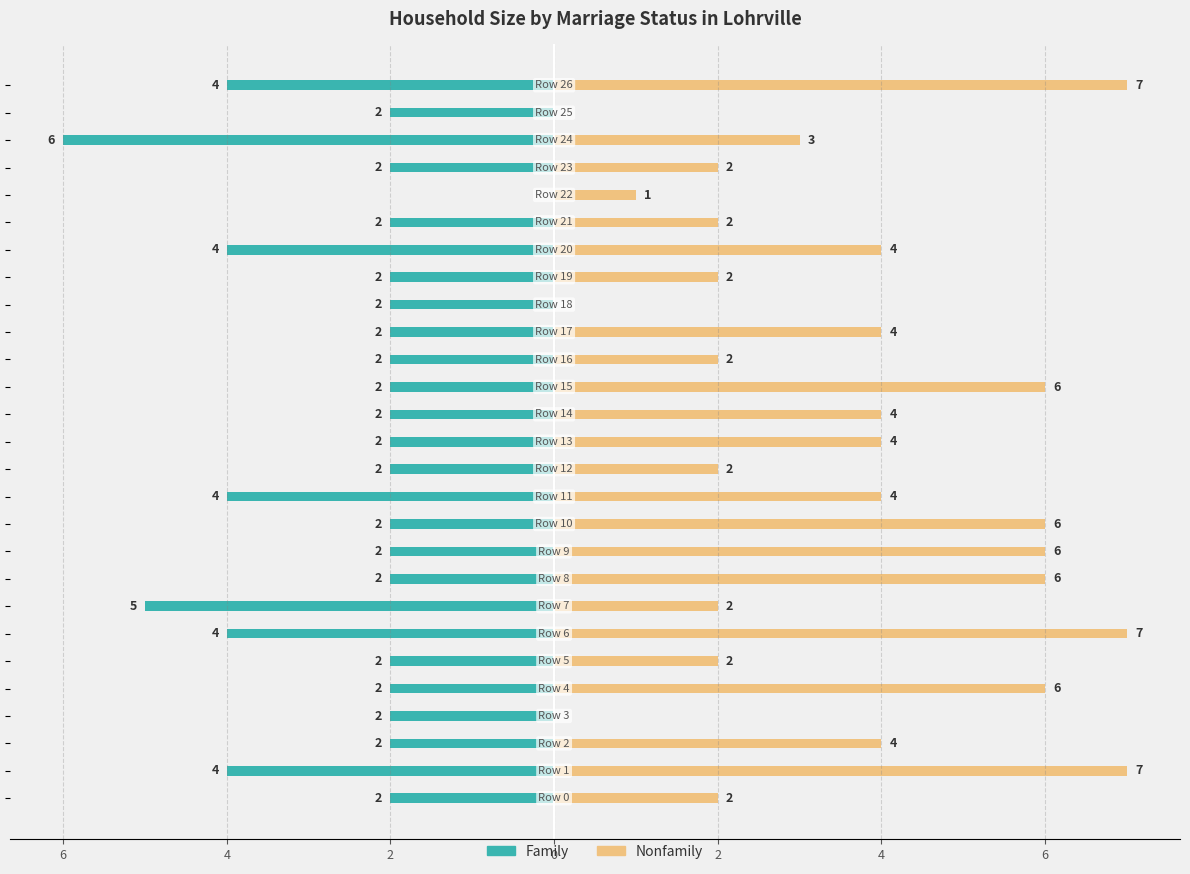

Count the Family values in the range -4 to -2.

24